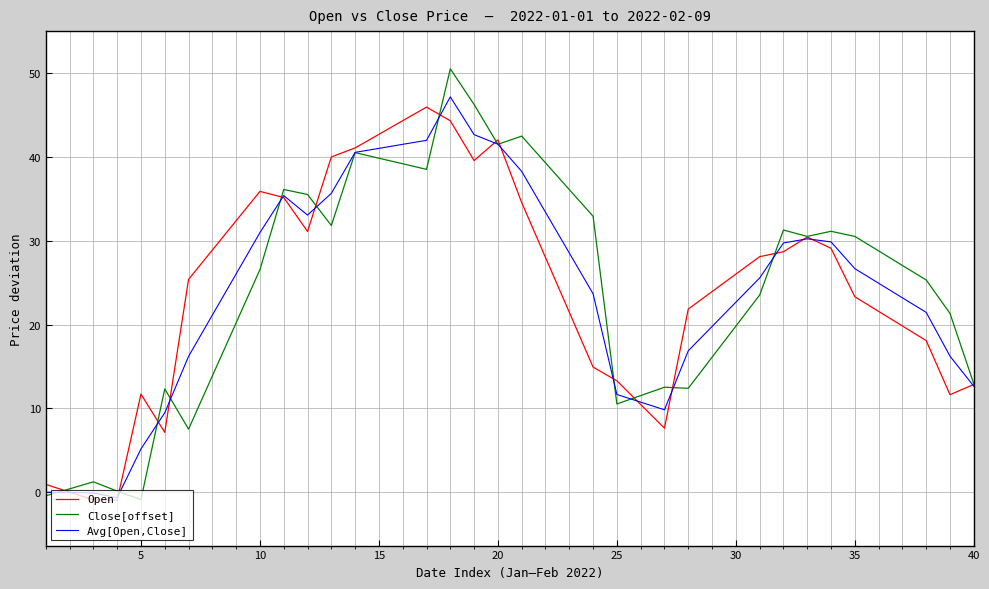

How many lines are shown in the chart?

3